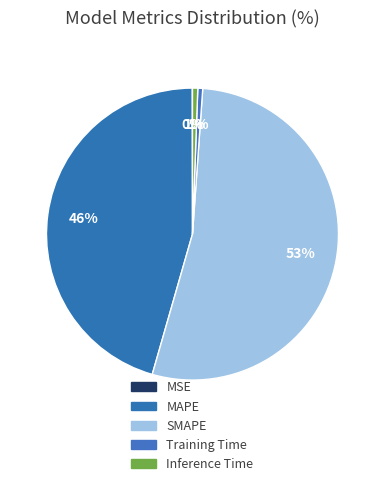

The SMAPE slice represents 53% of the pie. True or false?

True